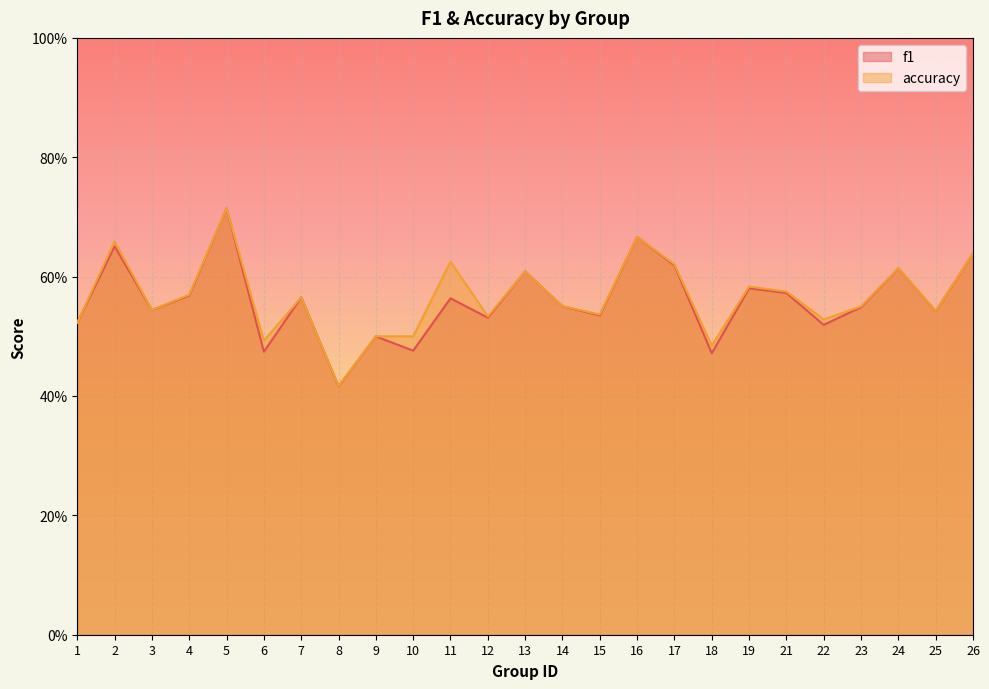

What is the sum of all accuracy values?

14.1